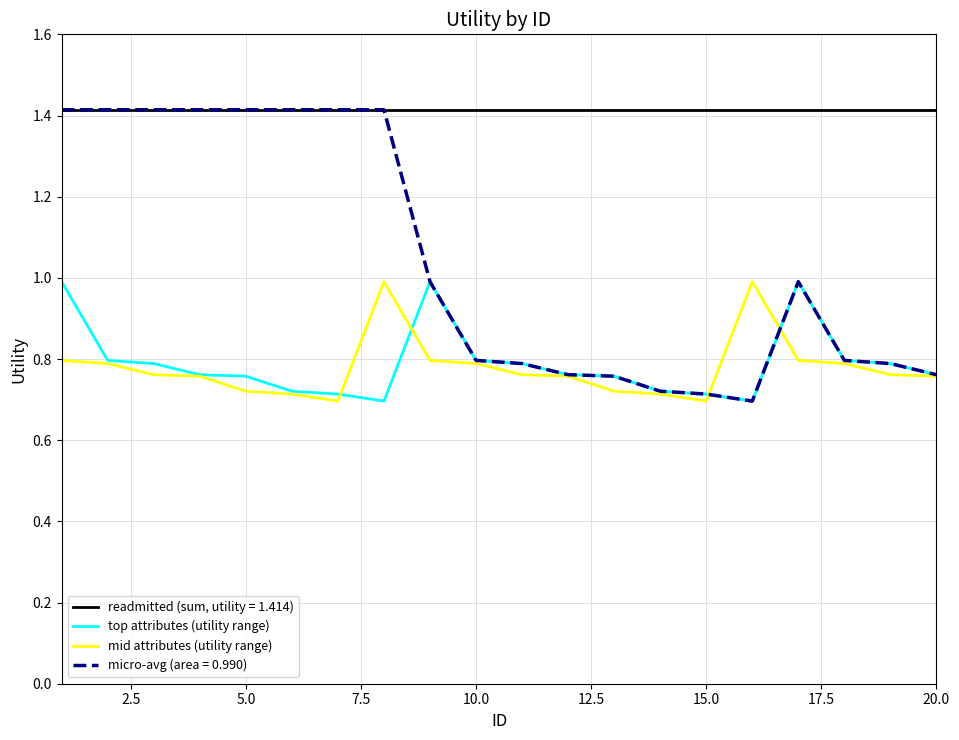

Which series has the largest total across all categories?

readmitted (sum, utility = 1.414)